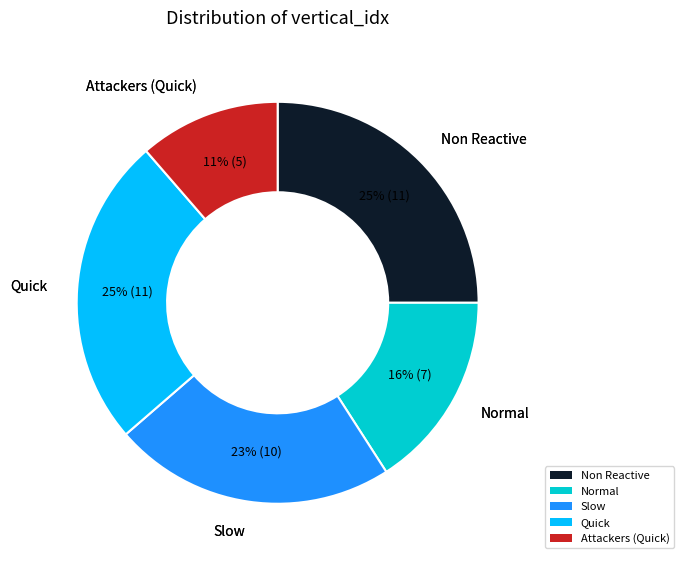

Is there a majority slice in this chart?

No